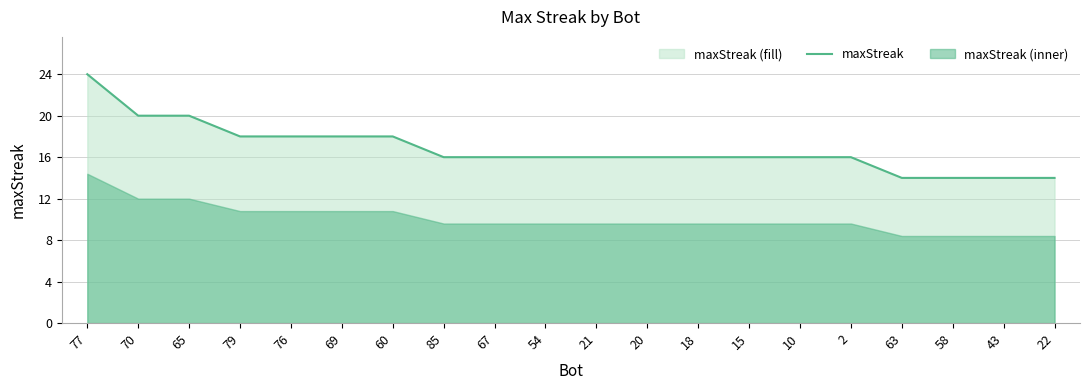

Rank the categories by value from lowest to highest.

63, 58, 43, 22, 85, 67, 54, 21, 20, 18, 15, 10, 2, 79, 76, 69, 60, 70, 65, 77